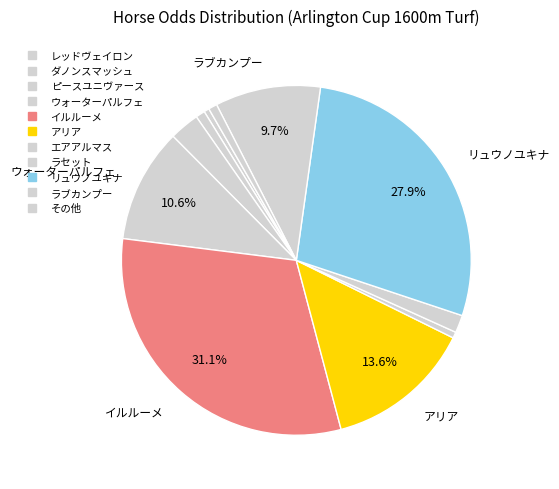

How many segments does this pie chart have?

11